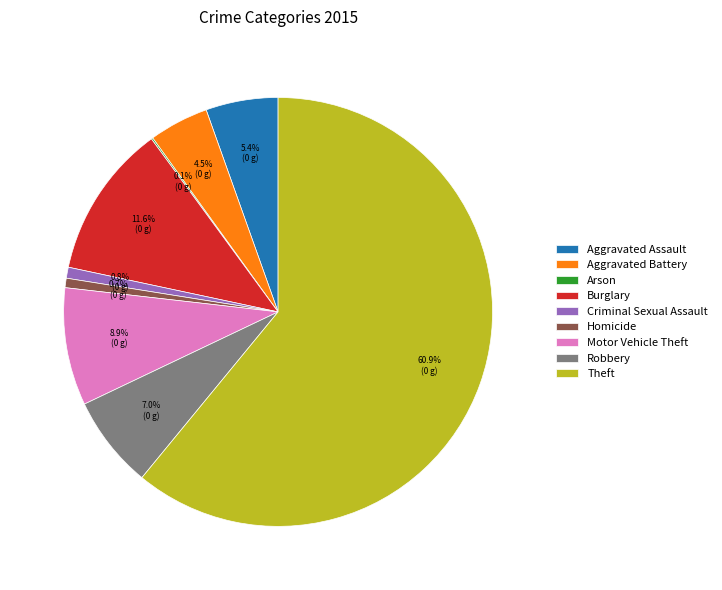

Between Homicide and Aggravated Battery, which is larger?

Aggravated Battery